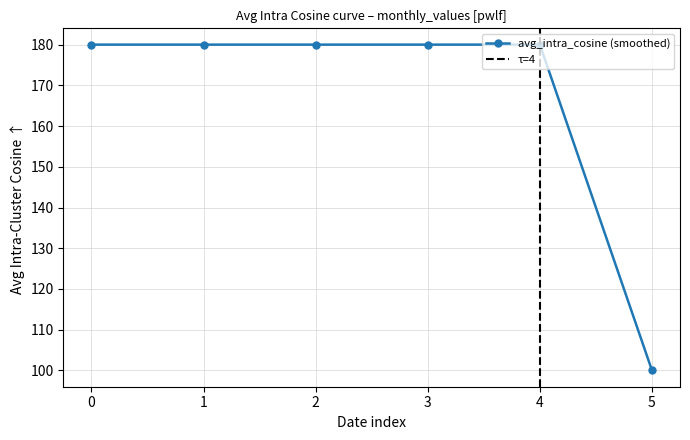

The avg_intra_cosine (smoothed) series shows 180 at 4. True or false?

True